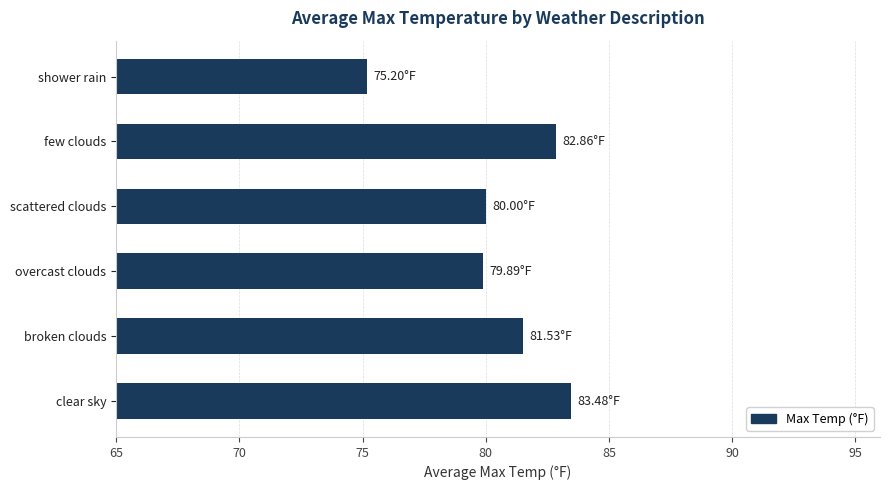

Approximately how many times larger is the value at scattered clouds compared to shower rain?

1.1